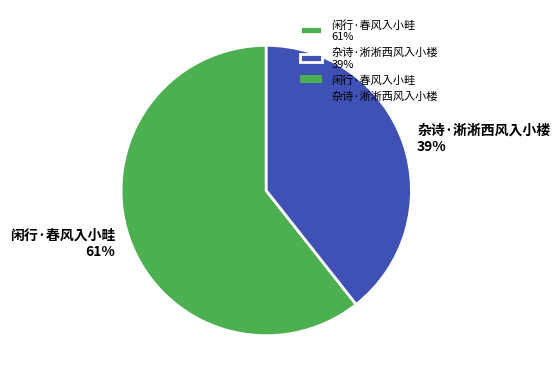

To the nearest percent, what is the average slice percentage?

50%